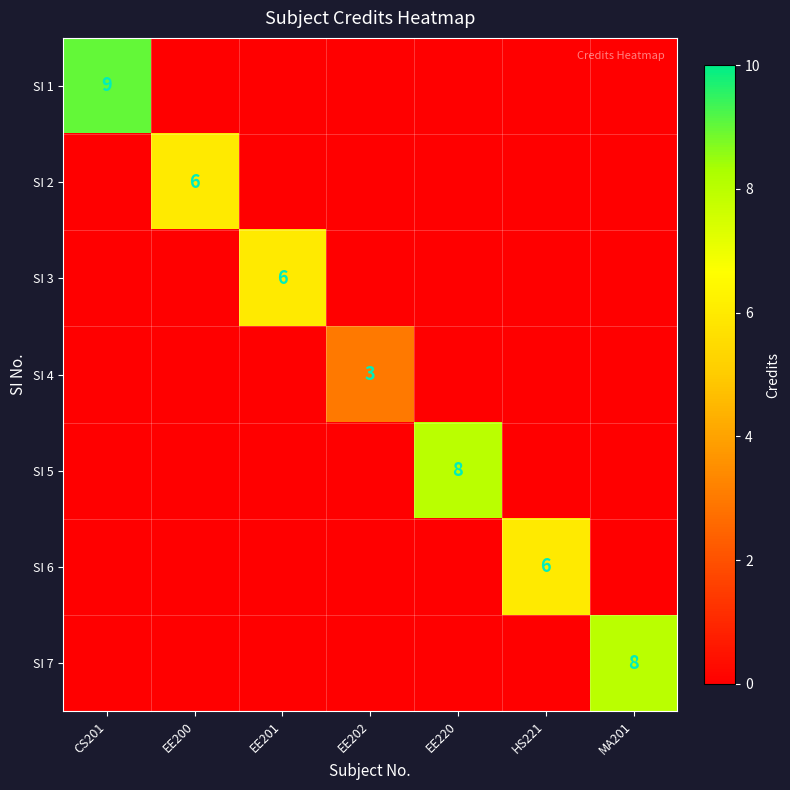

What is the sum of all SI 7 values?

8